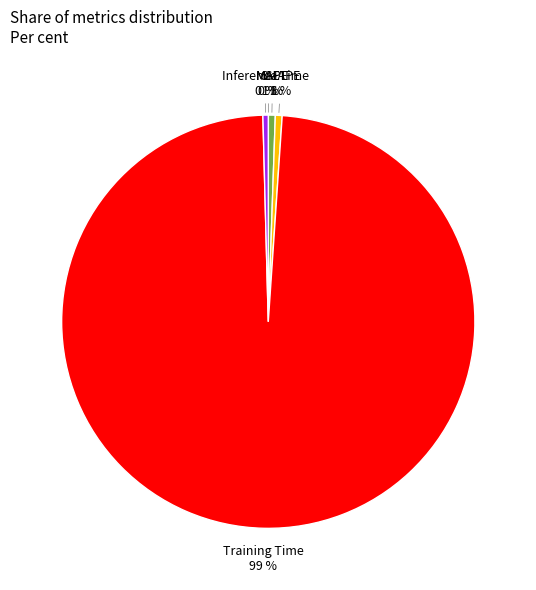

To the nearest percent, what is the difference between the largest and smallest slice percentages?

98%